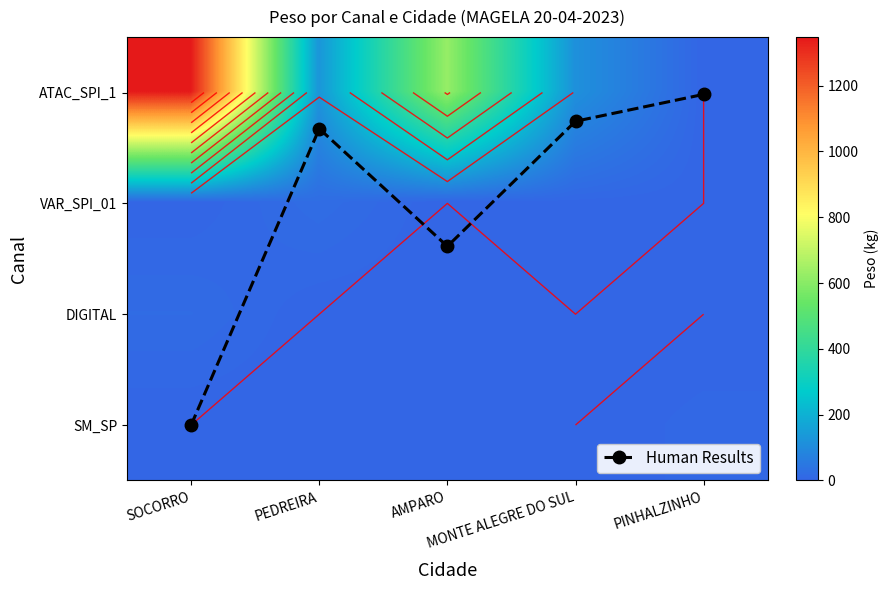

At which category is the sum across all series the highest?

SOCORRO